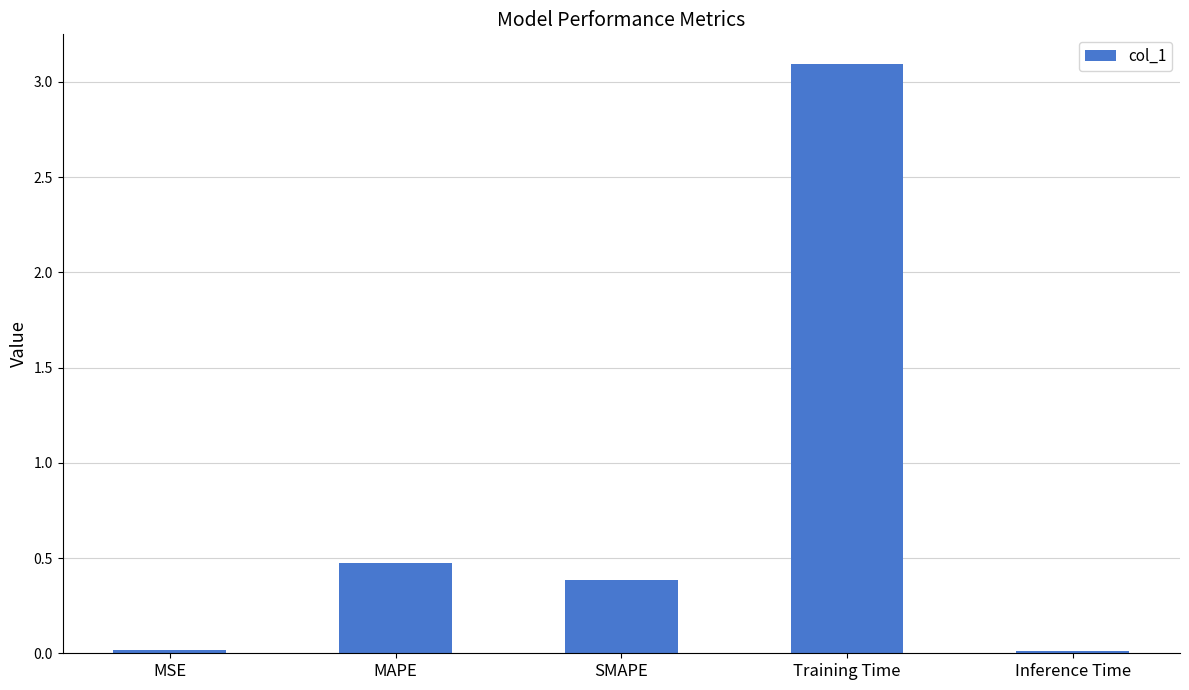

Which has a higher value, Training Time or MAPE?

Training Time